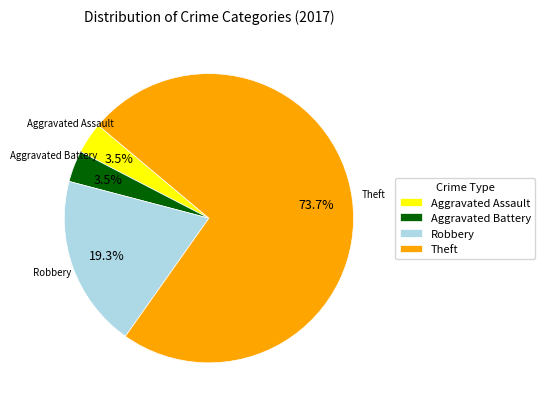

What is the majority slice?

Theft